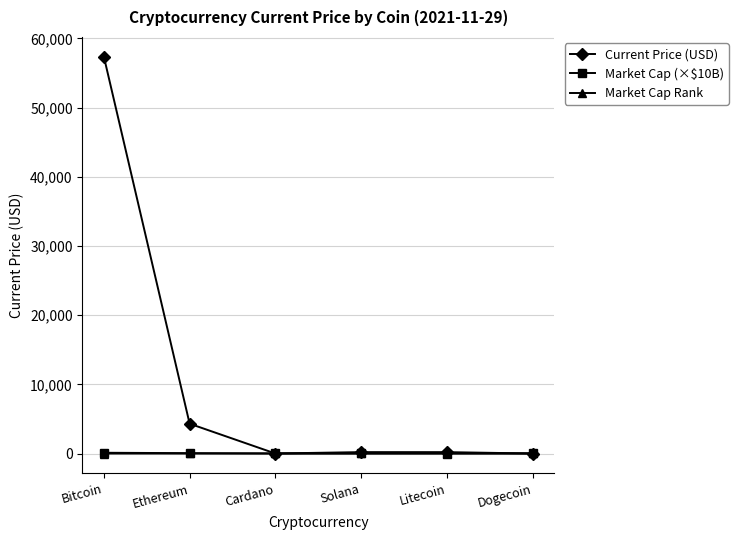

What position from the left is Litecoin?

5